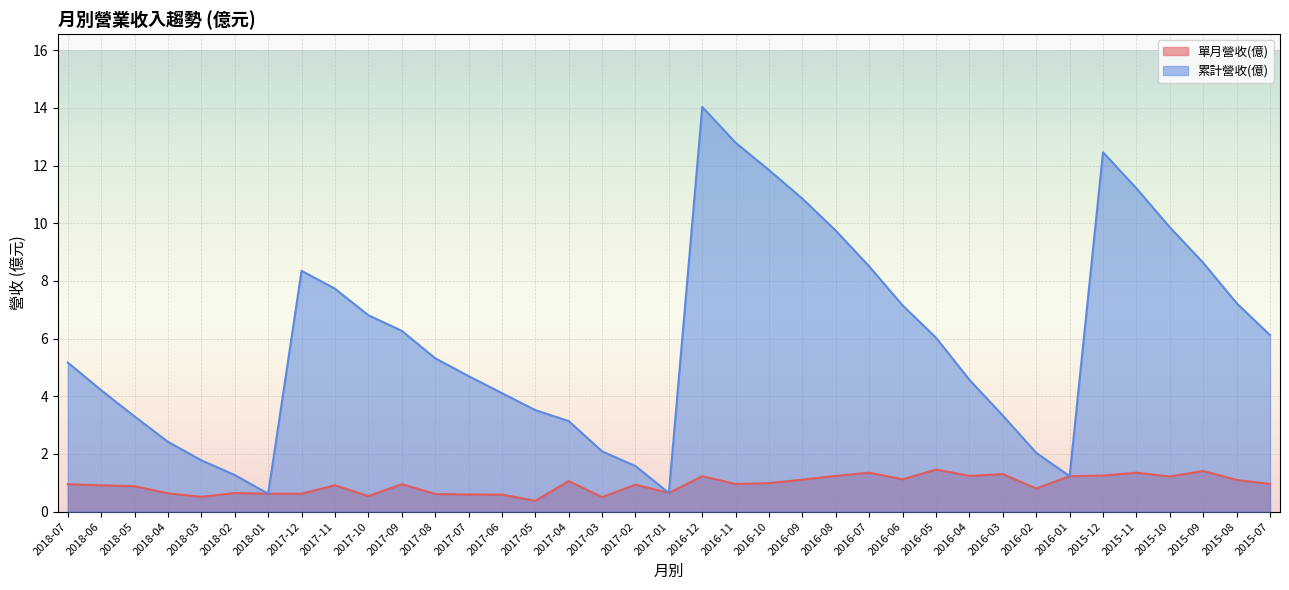

The value of 單月營收(億) at 2017-07 is 1.0. True or false?

False